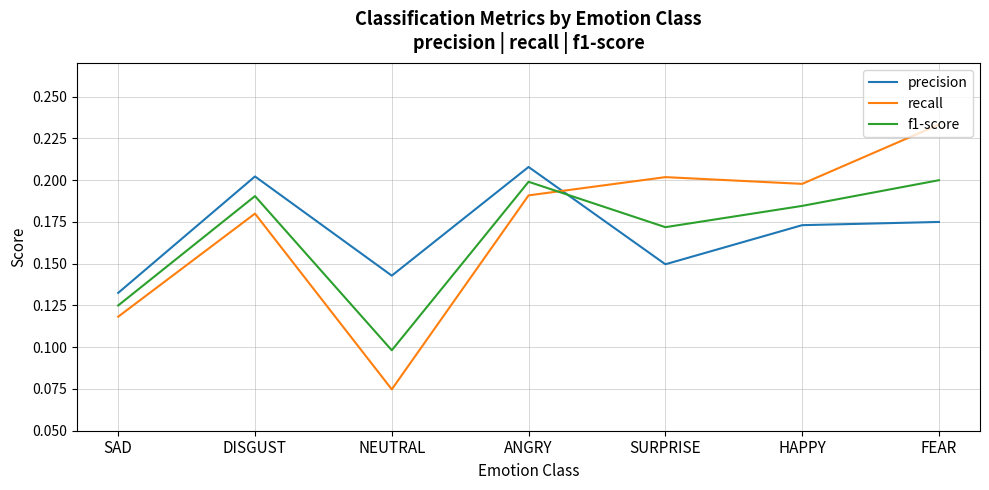

What position from the left is HAPPY?

6